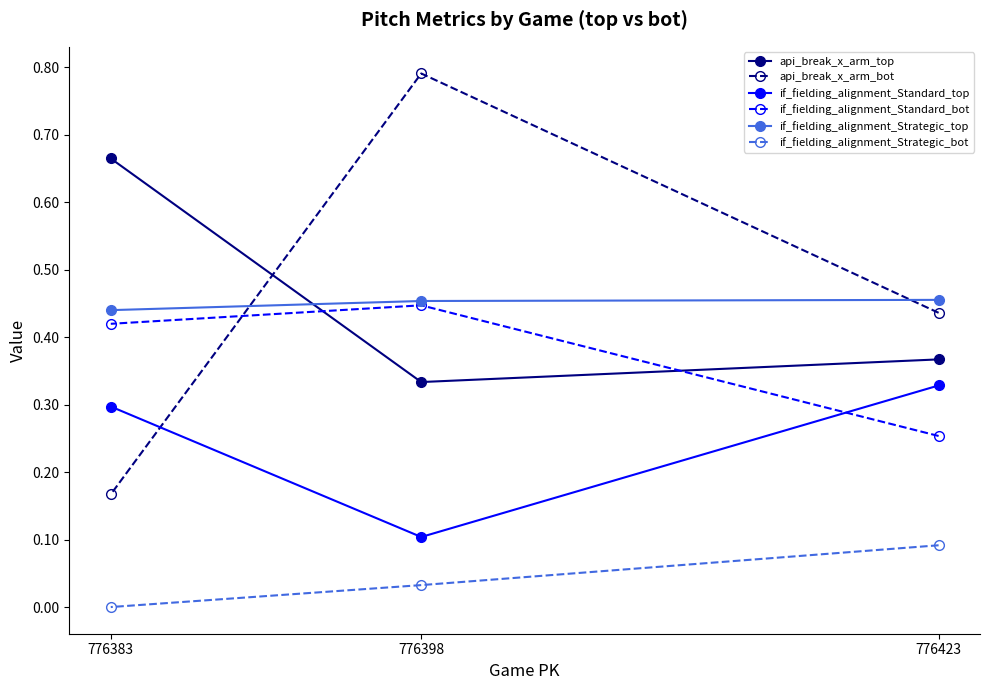

Is it true that if_fielding_alignment_Standard_top equals 0.1 at 776398?

True